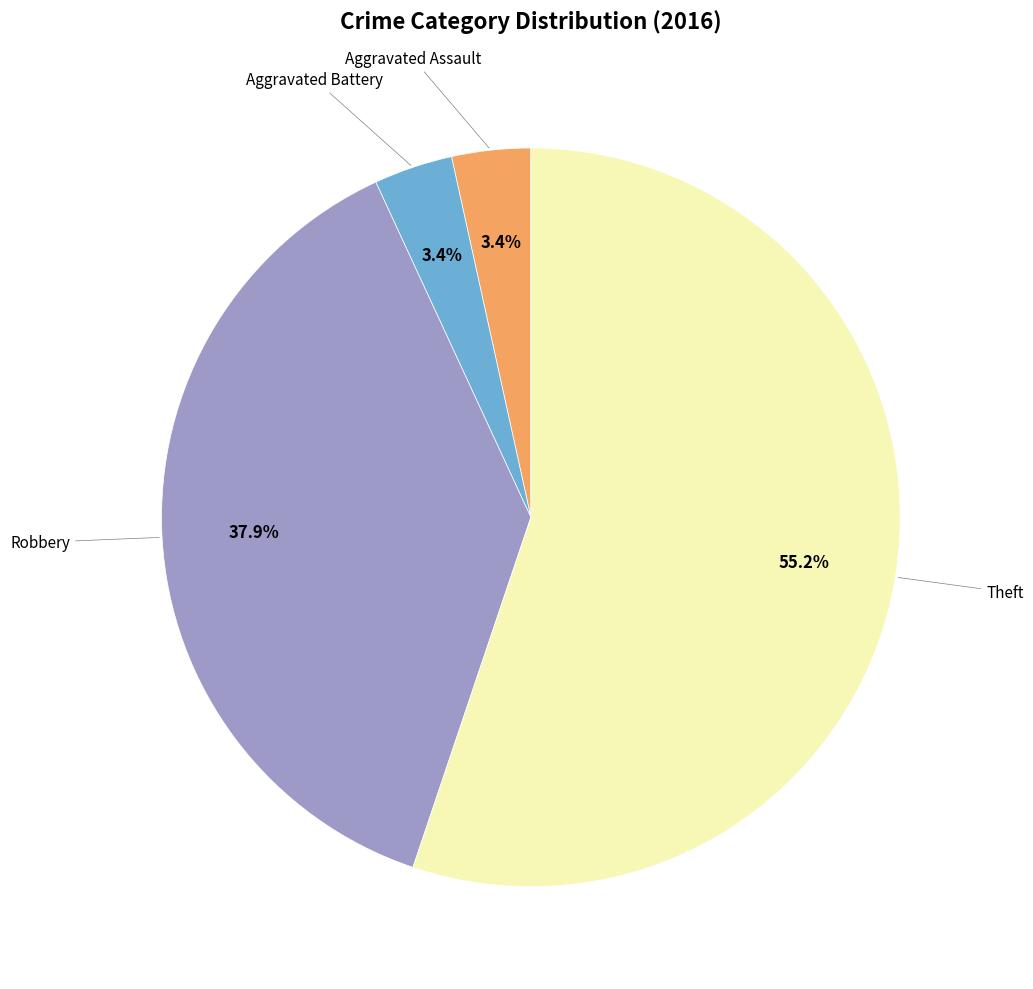

To the nearest percent, what is the difference between the largest and smallest slice percentages?

52%